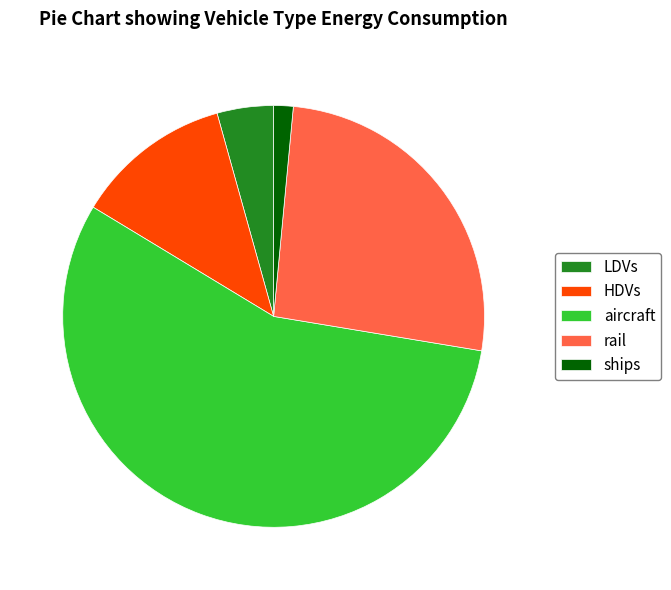

Do HDVs and LDVs together represent more than half of the pie?

No